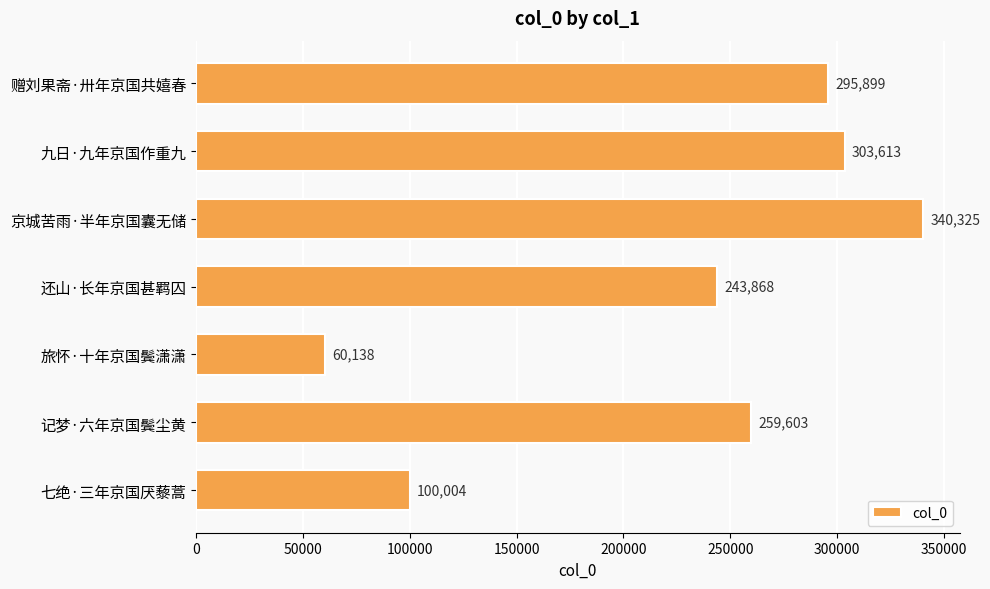

What is the smallest value displayed?

60138